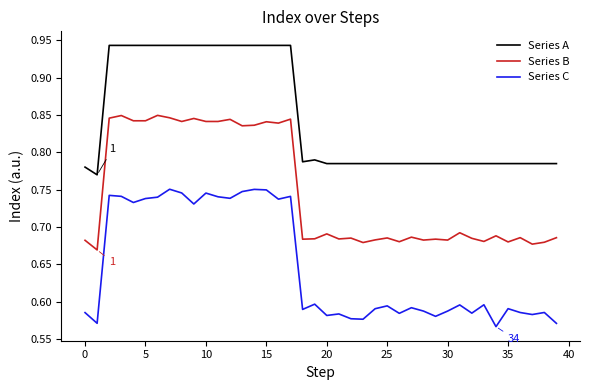

True or false: Series B and Series C cross at least once.

False